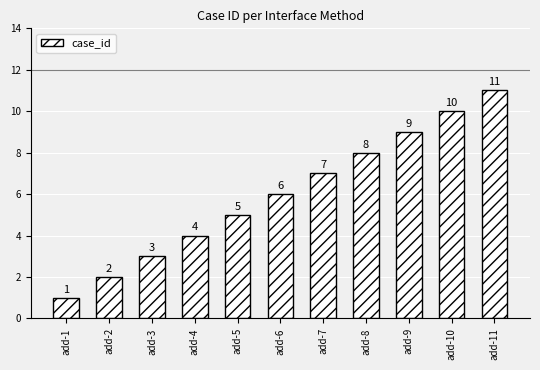

What value does the data have at add-6, to the nearest 10?

10